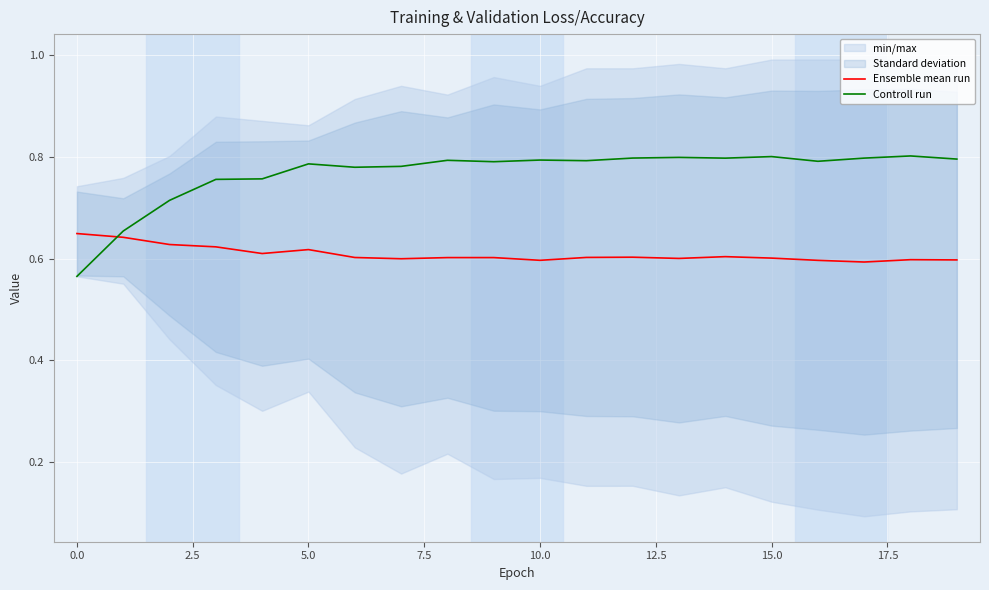

Is it true that Ensemble mean run equals 0.6 at 10.0?

True